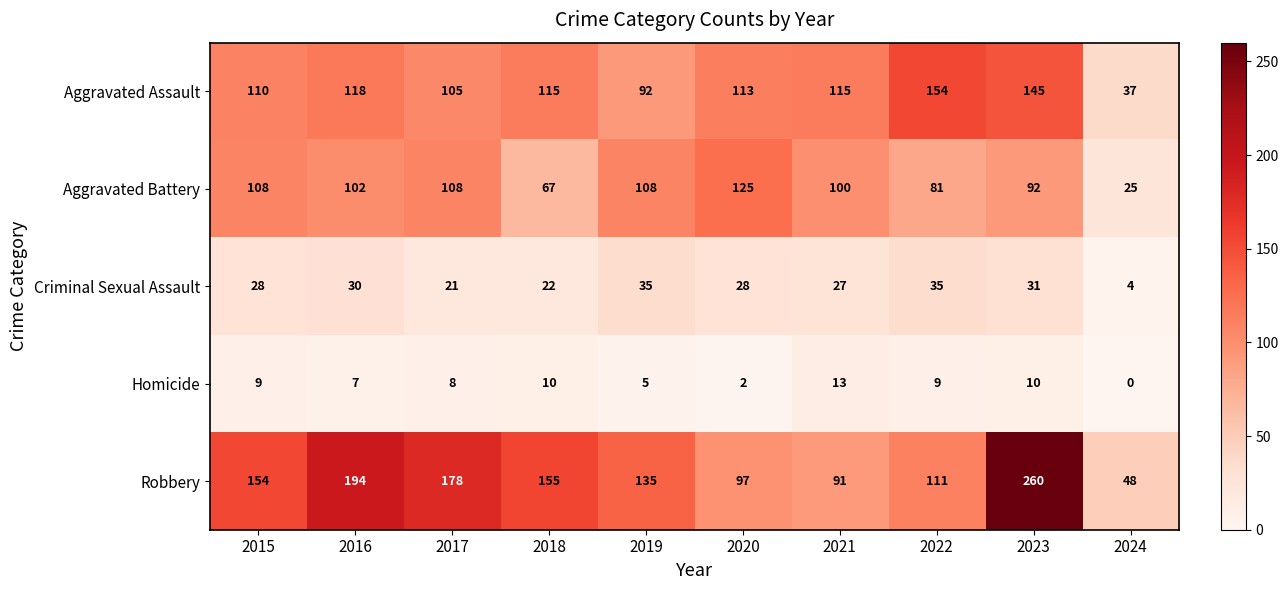

Is it true that Robbery equals 265 at 2018?

False